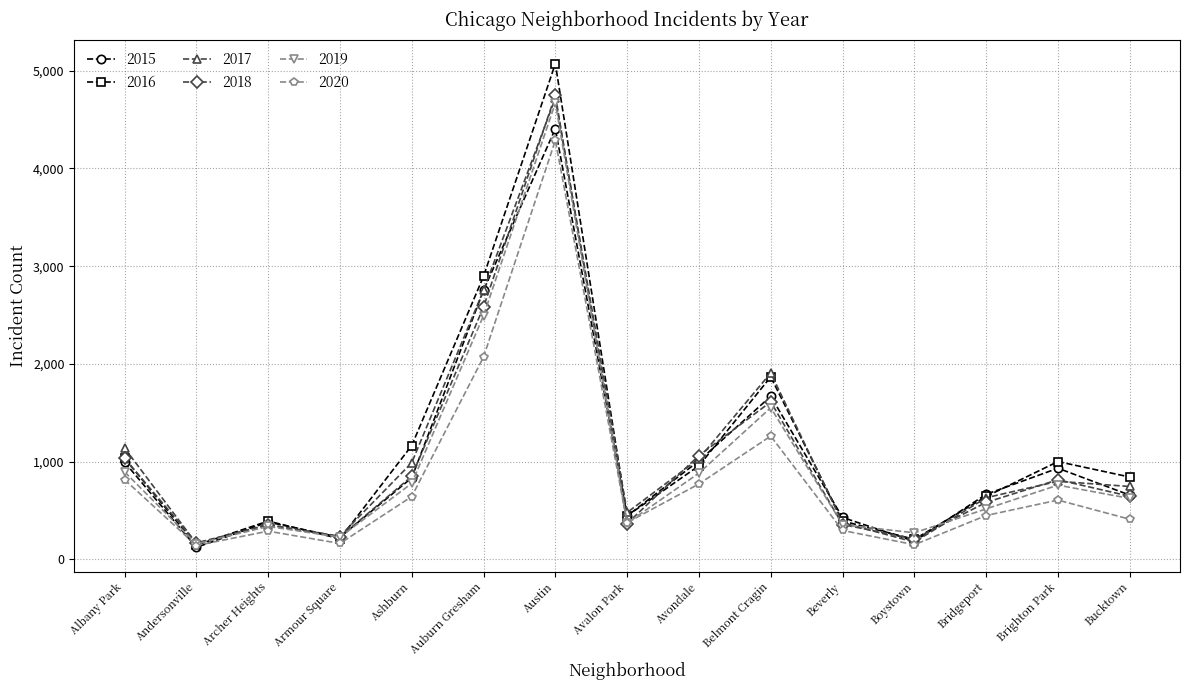

The value of 2019 at Albany Park is 400. True or false?

False